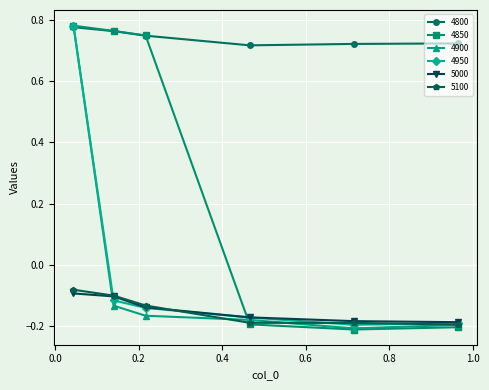

True or false: 4850 has more than 2 interior local peaks.

False